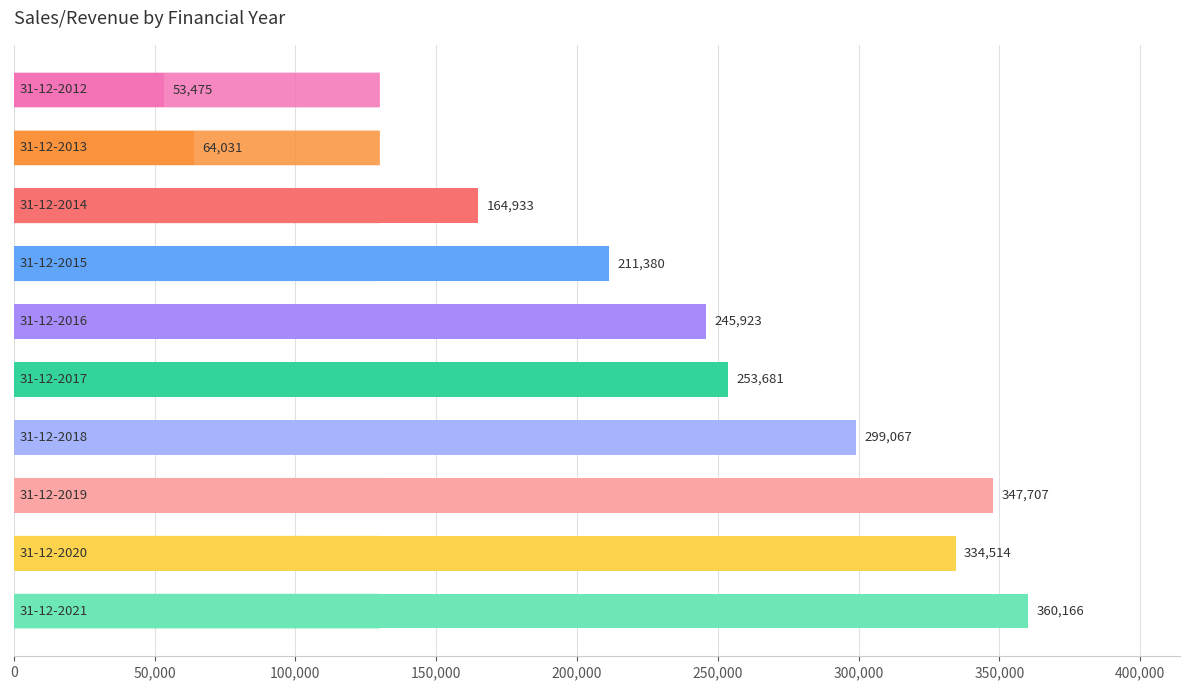

What is the value of the 7th bar from the top?

299067.2